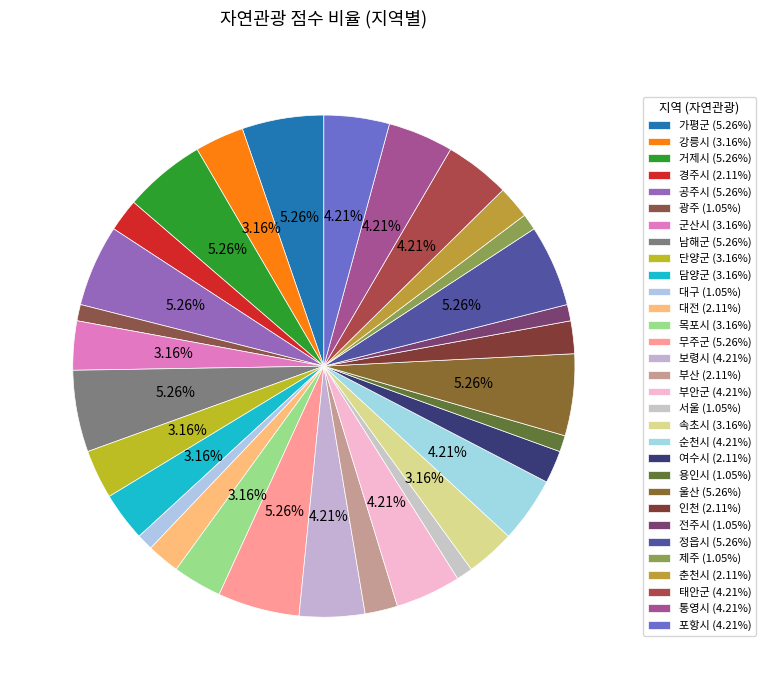

Count the number of slices in the pie.

31